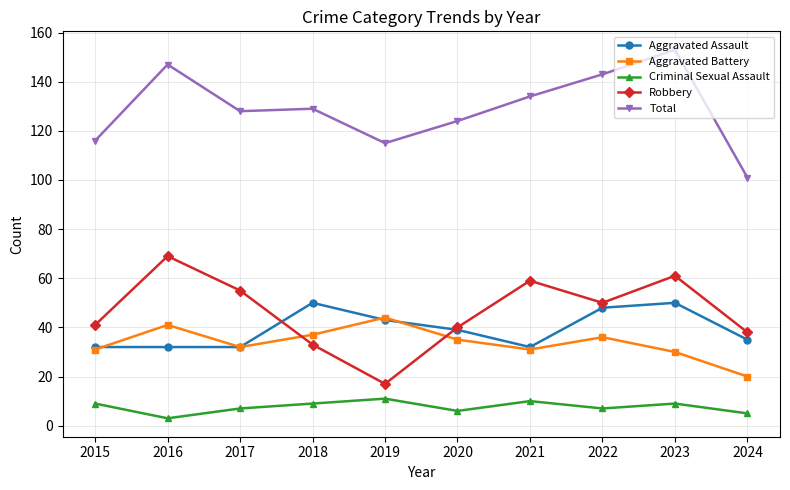

What is the spread (max minus min) of values at 2021?

124